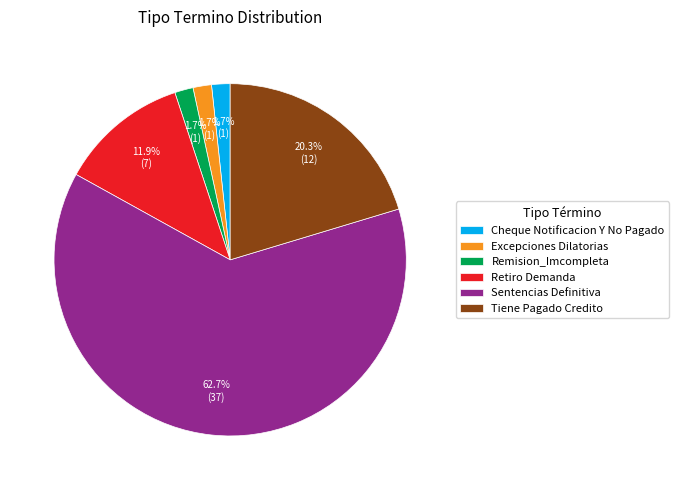

What percentage is the Retiro Demanda slice, to the nearest percent?

12%